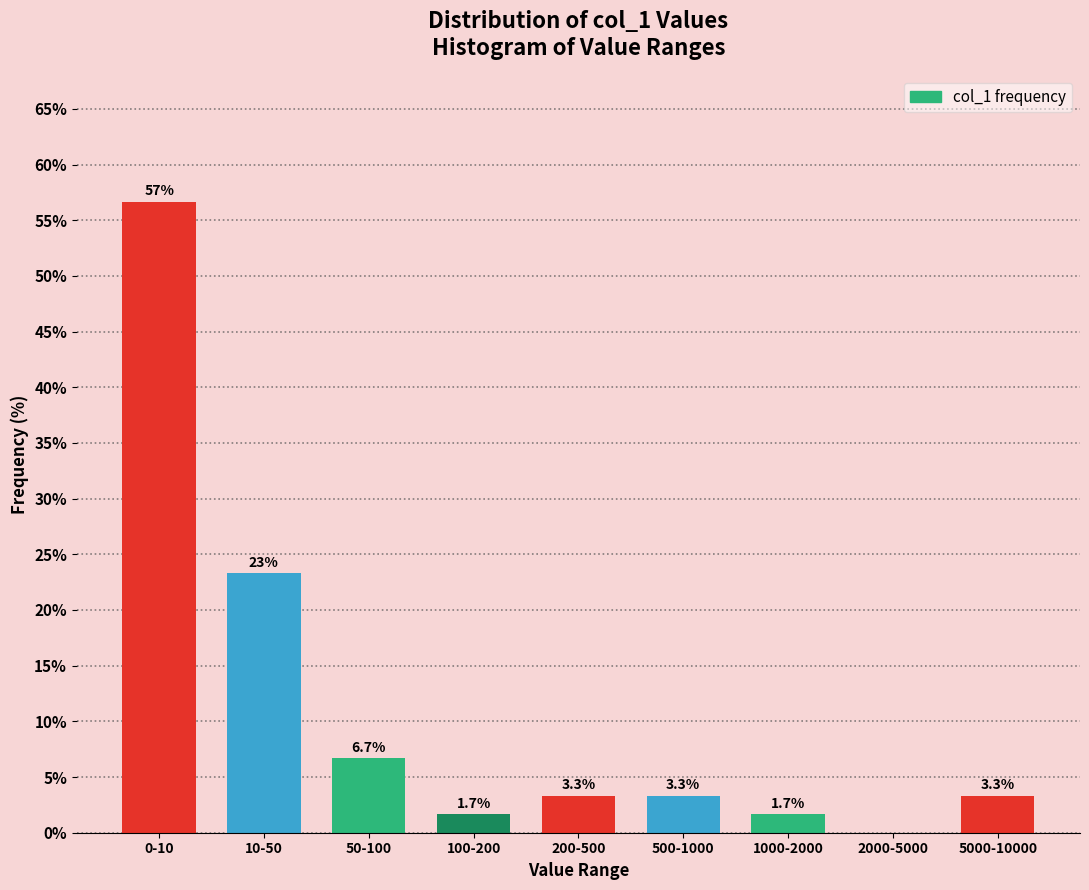

Reading right to left, transcribe all the data shown in this chart.

5000-10000=3.3	2000-5000=0.0	1000-2000=1.7	500-1000=3.3	200-500=3.3	100-200=1.7	50-100=6.7	10-50=23.3	0-10=56.7